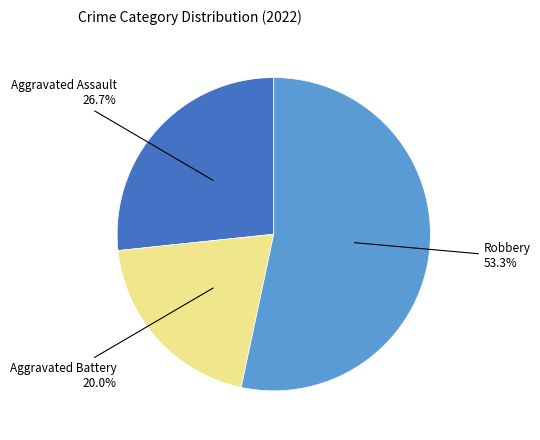

Is there a majority slice in this chart?

Yes